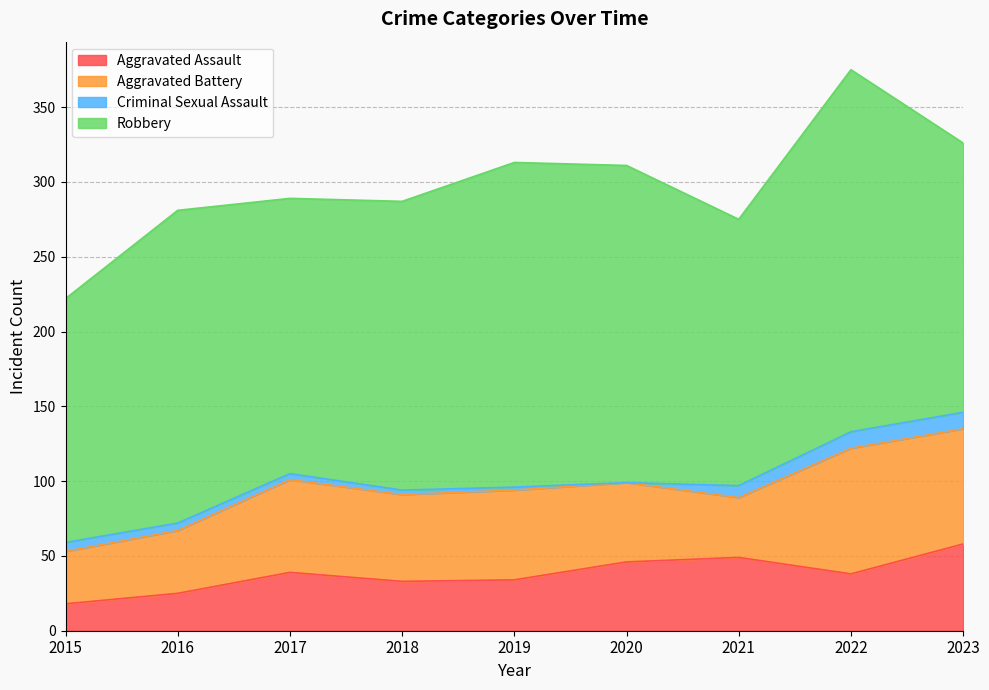

Reading left to right, what are all the values shown in this chart?

Aggravated Assault: 2015=18	2016=25	2017=39	2018=33	2019=34	2020=46	2021=49	2022=38	2023=58
Aggravated Battery: 2015=35	2016=42	2017=62	2018=58	2019=60	2020=53	2021=40	2022=84	2023=77
Criminal Sexual Assault: 2015=6	2016=5	2017=4	2018=3	2019=2	2020=0	2021=8	2022=11	2023=11
Robbery: 2015=163	2016=209	2017=184	2018=193	2019=217	2020=212	2021=178	2022=242	2023=180